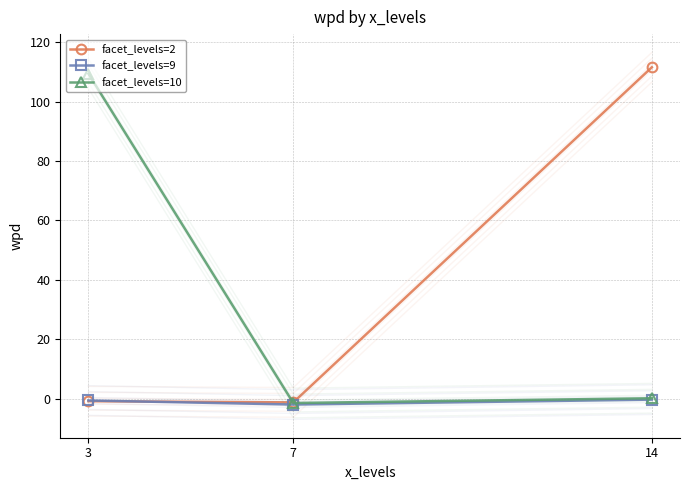

The value of facet_levels=9 at 7 is -2.7. True or false?

False